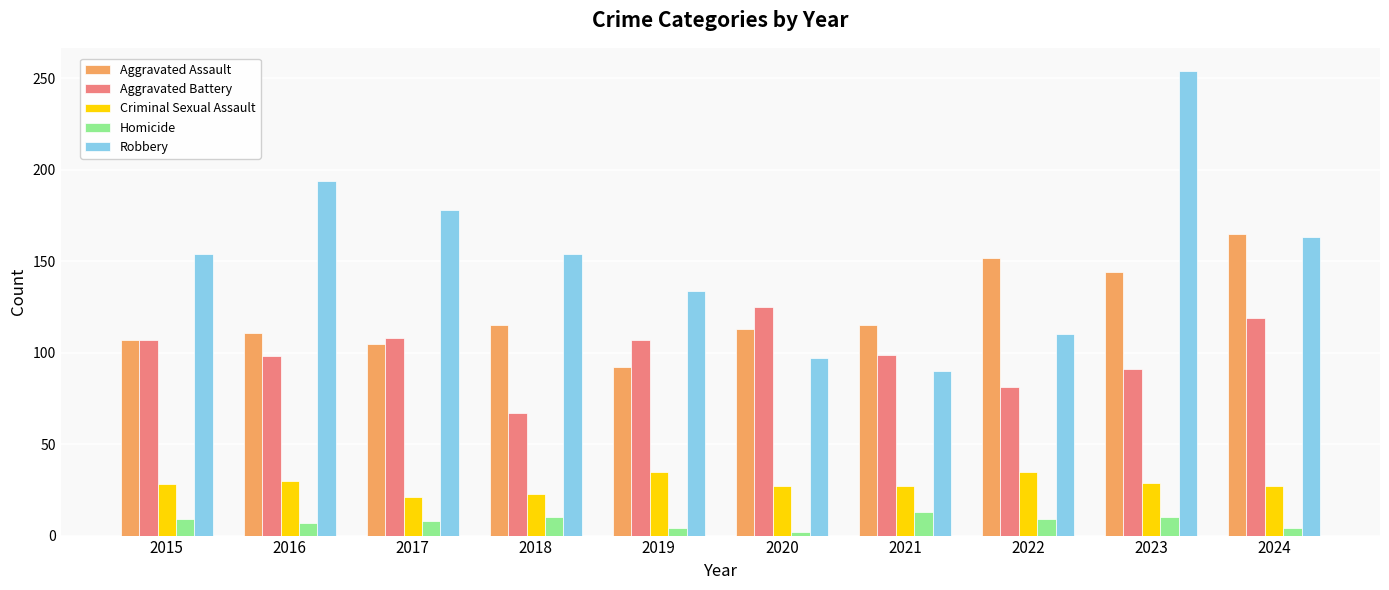

The Criminal Sexual Assault series shows 35 at 2022. True or false?

True